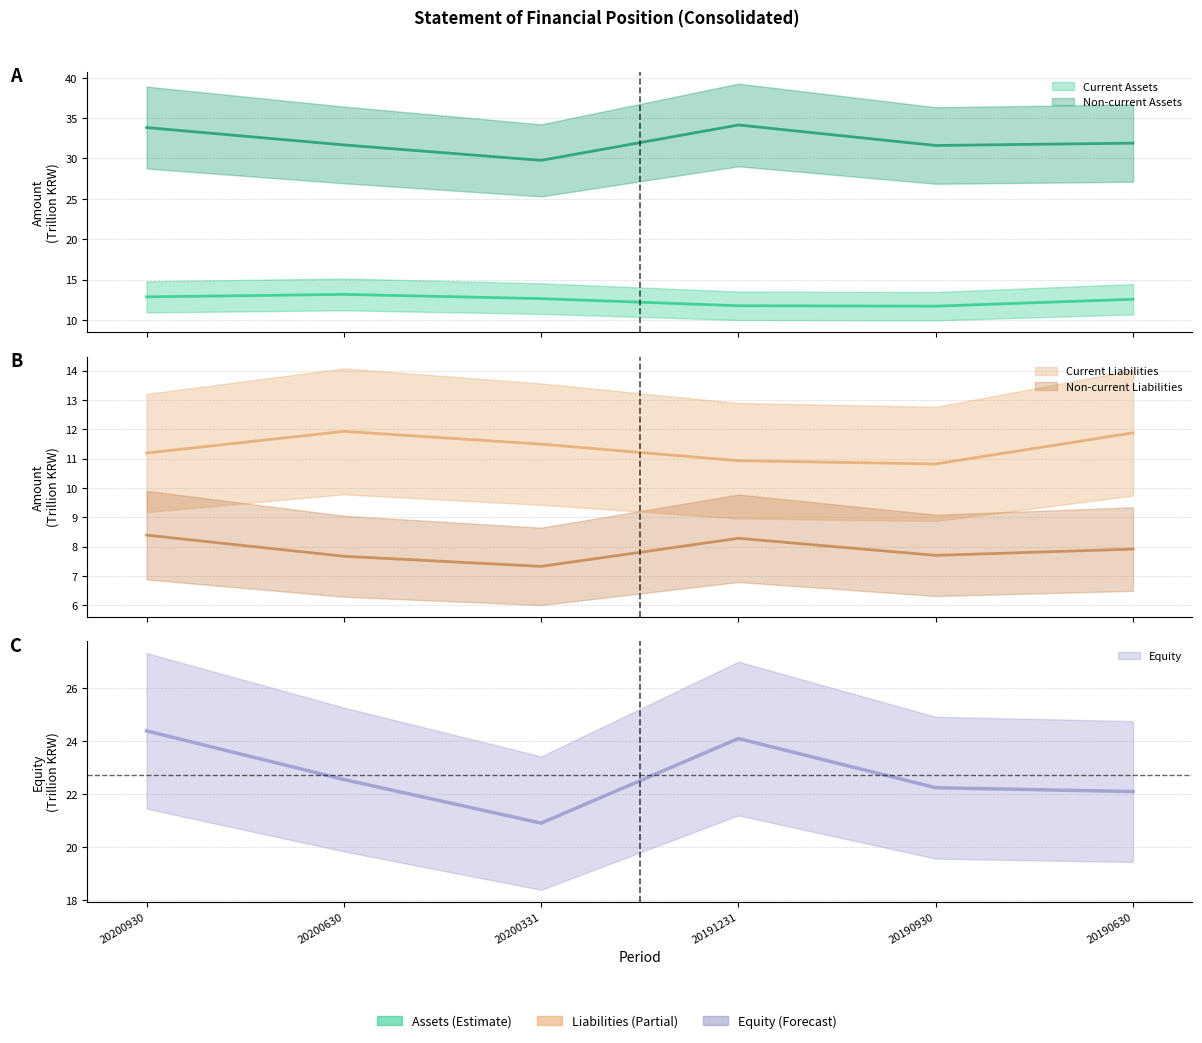

Is it true that Non-current Liabilities equals 4.5 at 20190630?

False